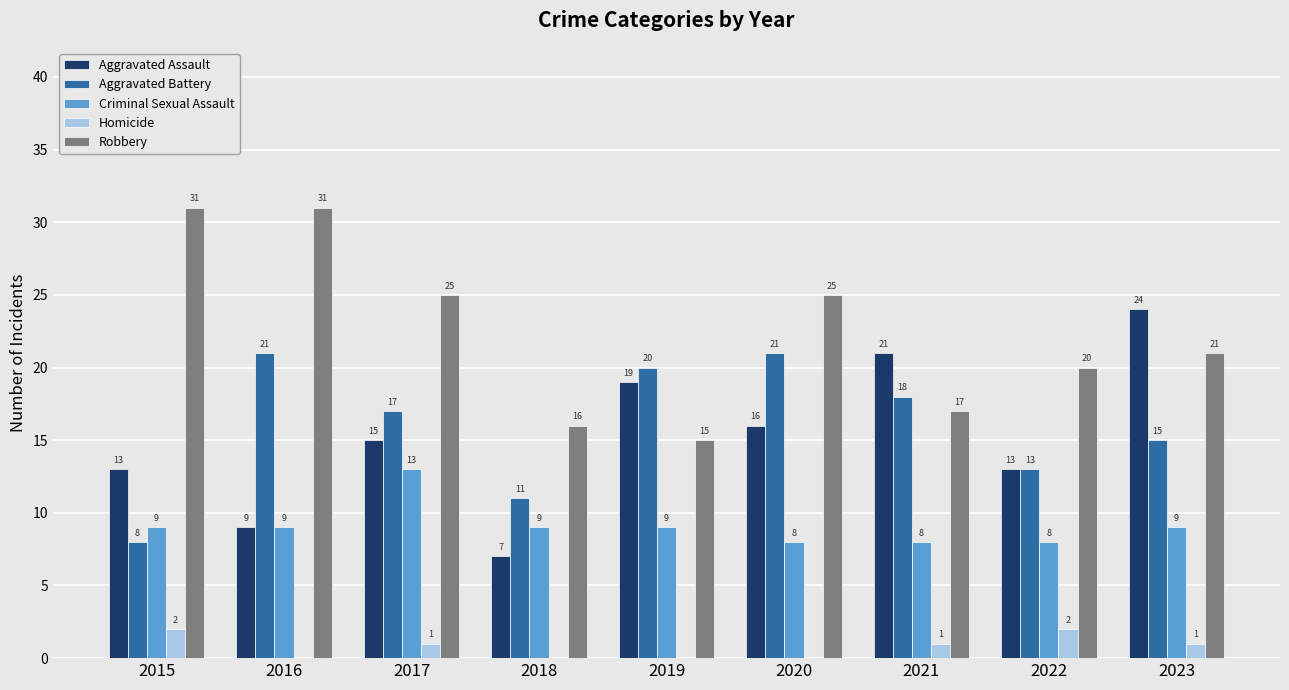

Are the bars grouped side by side (vs. stacked)?

Yes